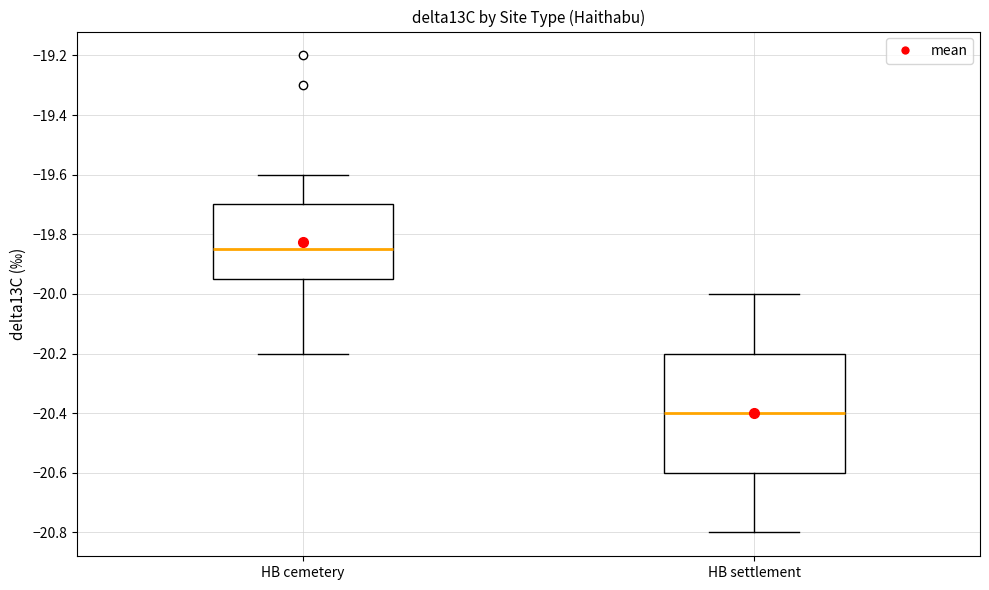

Where is the upper edge of the box for HB settlement on the y-axis? The values are not printed on the chart, so give them approximately, as read against the axis.

-20.20